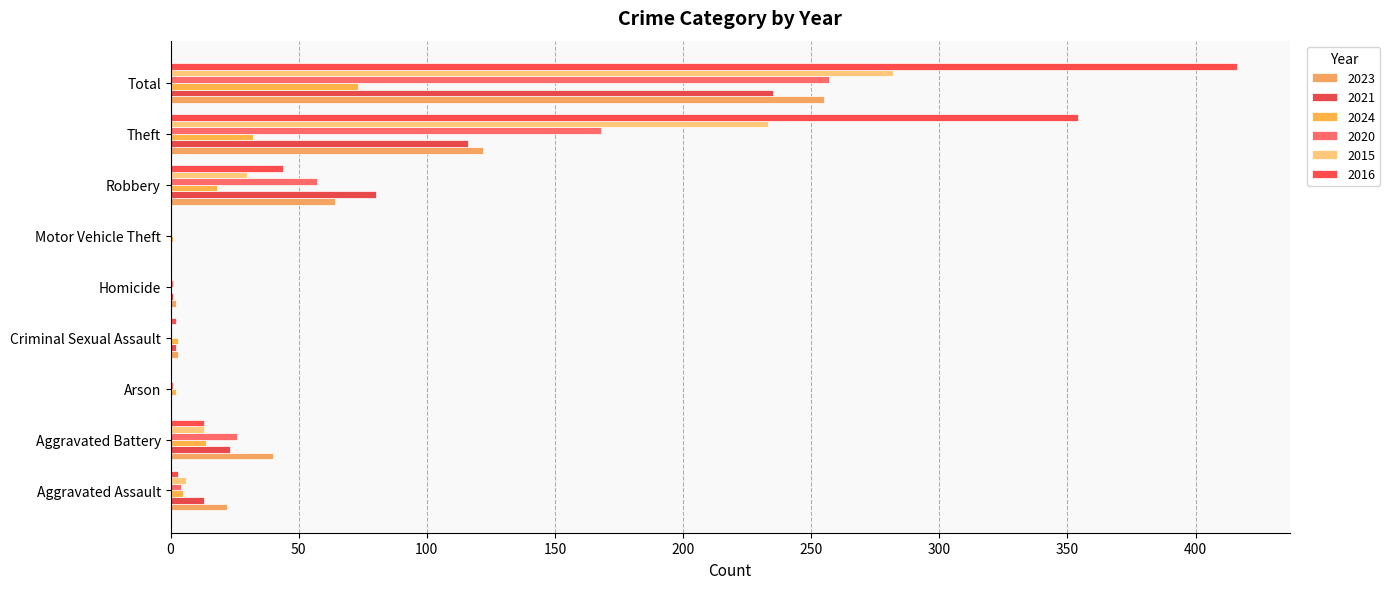

What are all the series names shown in the legend?

2023, 2021, 2024, 2020, 2015, 2016